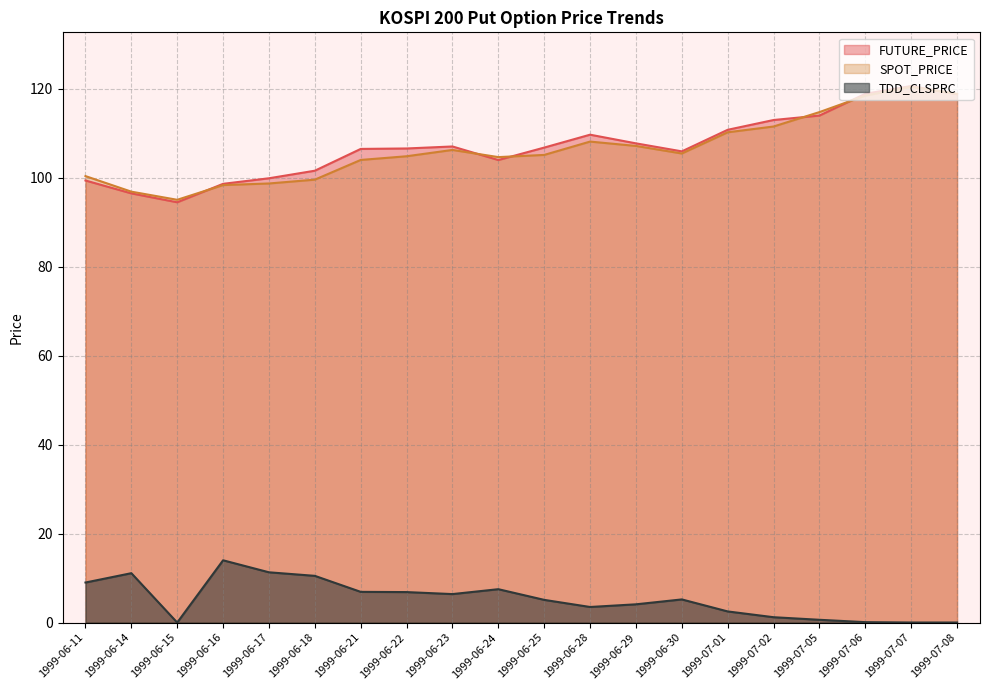

What is the difference between the highest and lowest values at 1999-07-01?

108.3